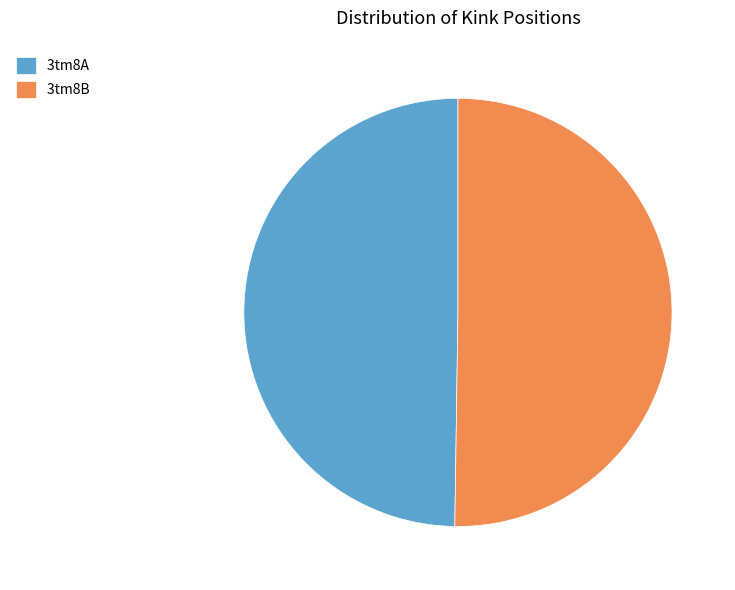

What is the ratio of the value at 3tm8B to the value at 3tm8A?

1.0